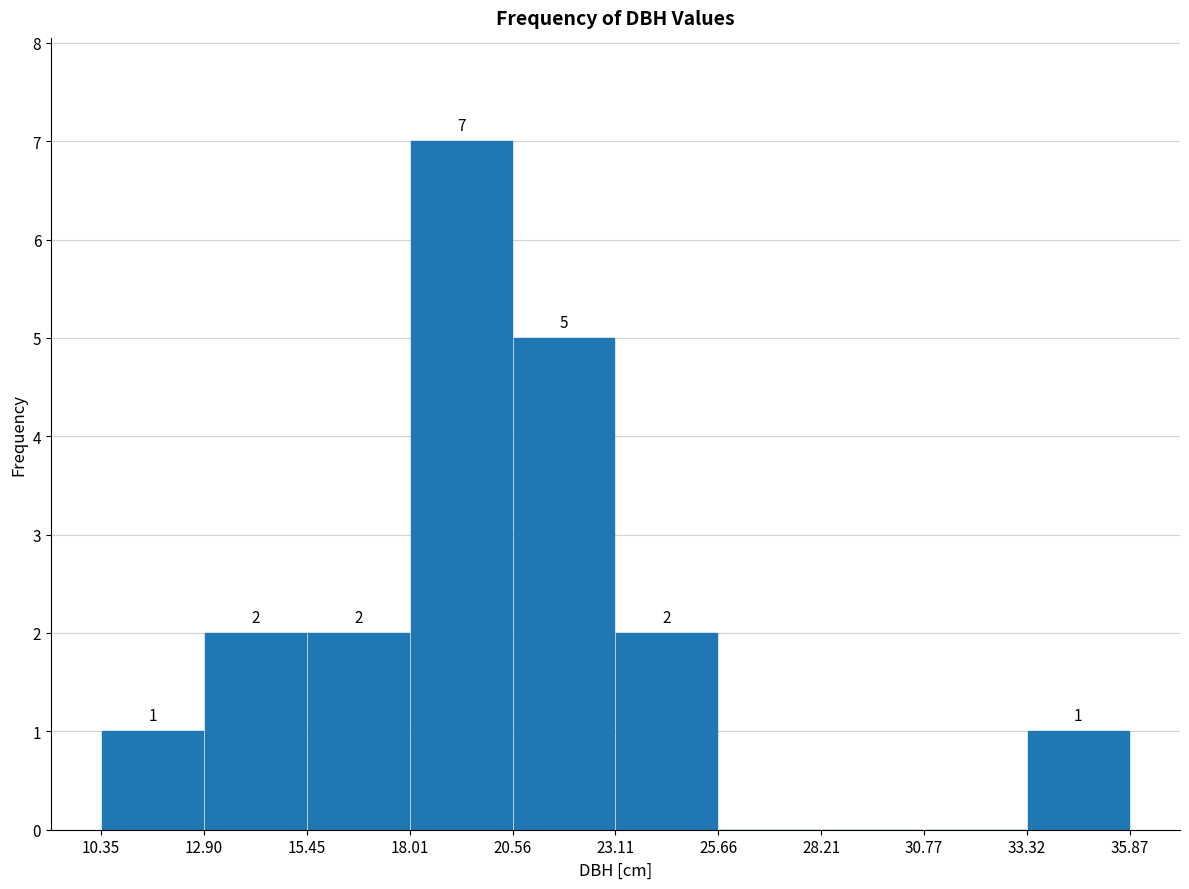

Which range on the x-axis has the tallest bar?

18.01 to 20.56